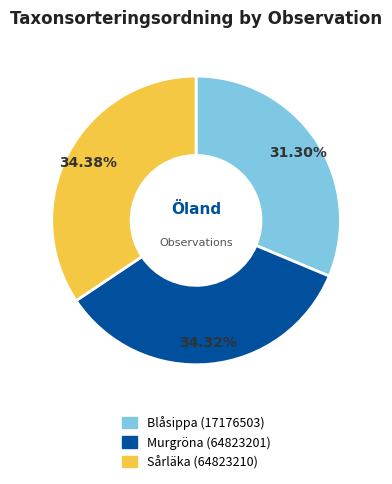

To the nearest percent, what is the difference between the largest and smallest slice percentages?

3%